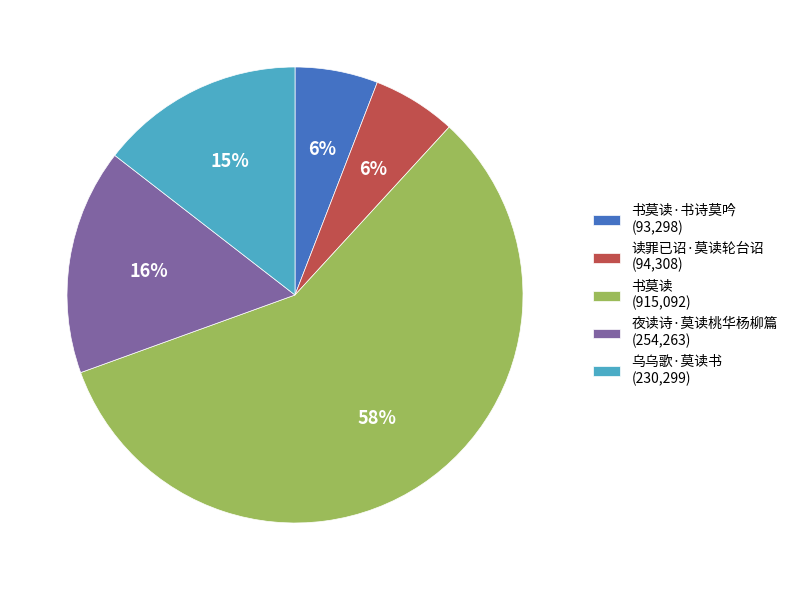

Is it true that 读罪已诏·莫读轮台诏 (94,308) is 1% of the pie?

False